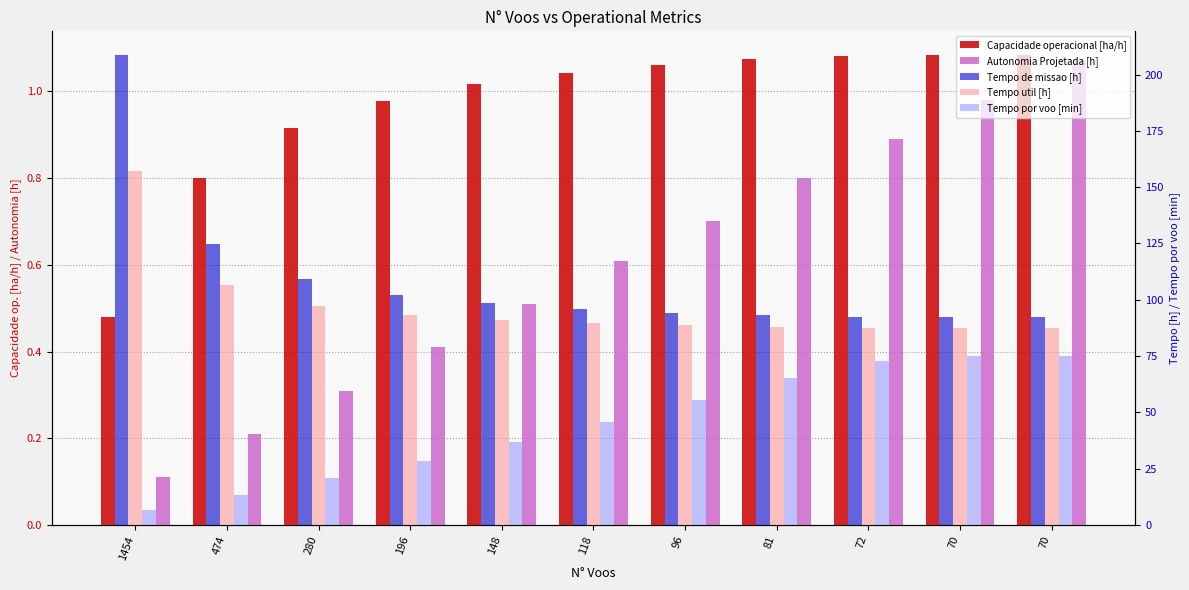

Where does the Tempo por voo [min] series first go above 45?

118